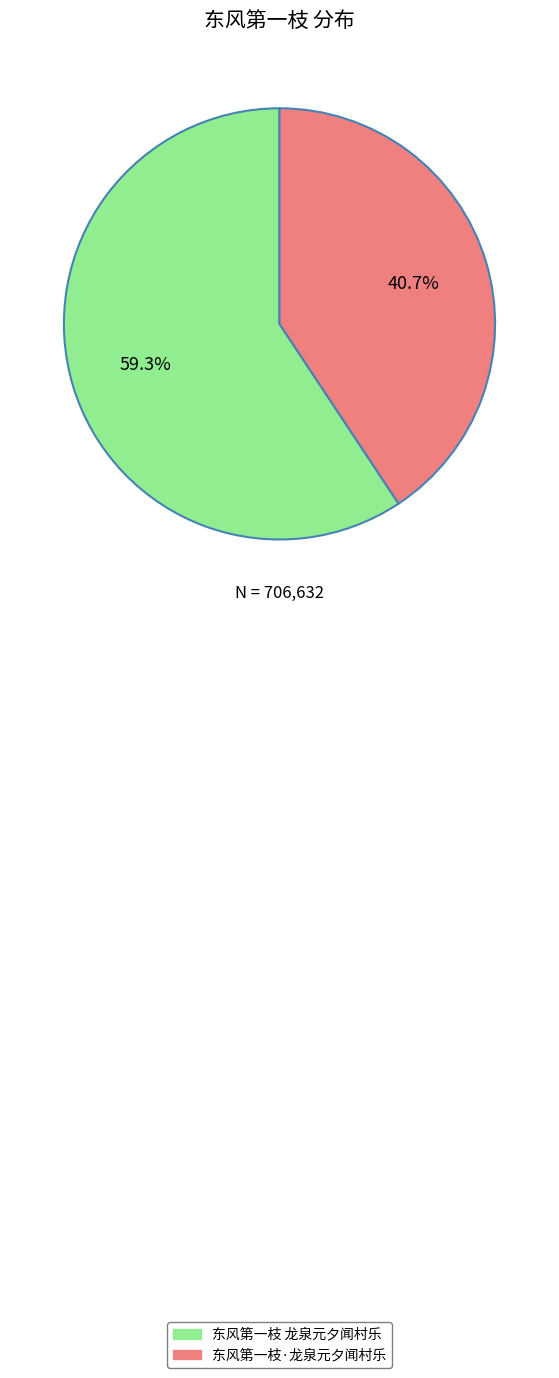

Between 东风第一枝·龙泉元夕闻村乐 and 东风第一枝 龙泉元夕闻村乐, which is larger?

东风第一枝 龙泉元夕闻村乐